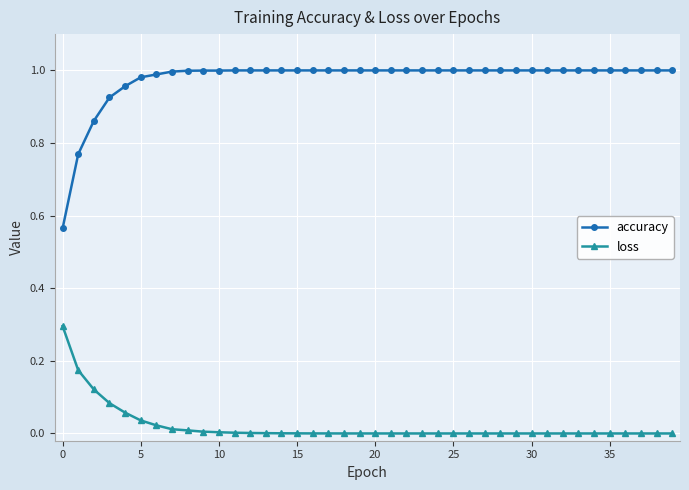

Which series has the largest total across all categories?

accuracy